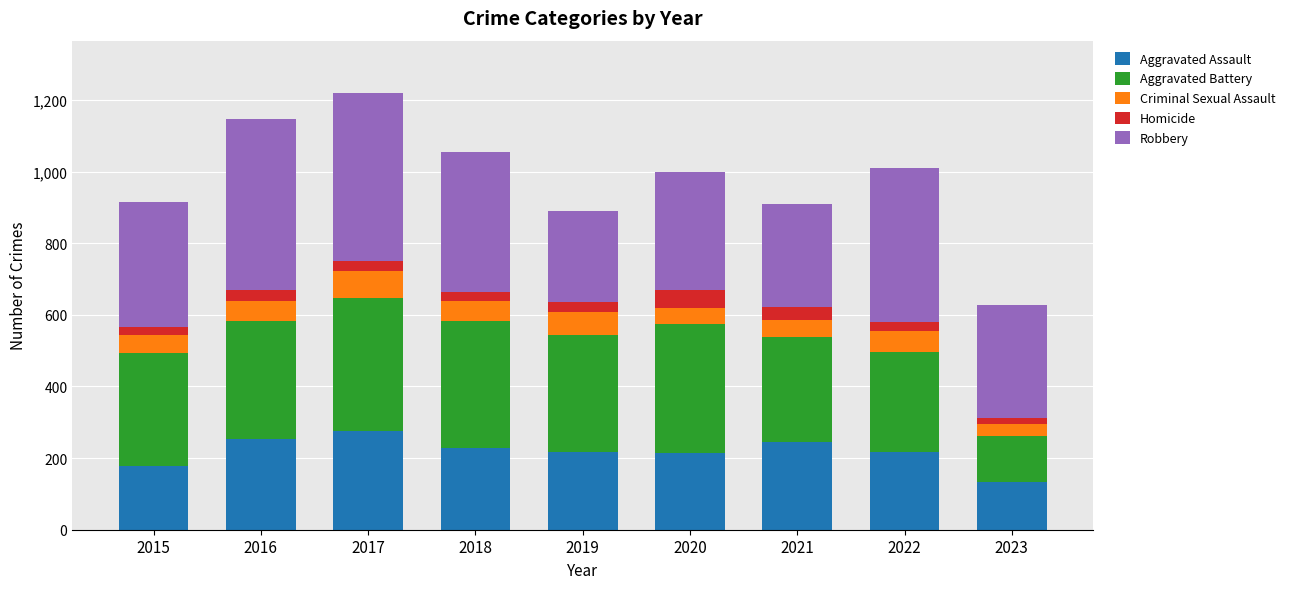

What is the average value of the Aggravated Assault series?

218